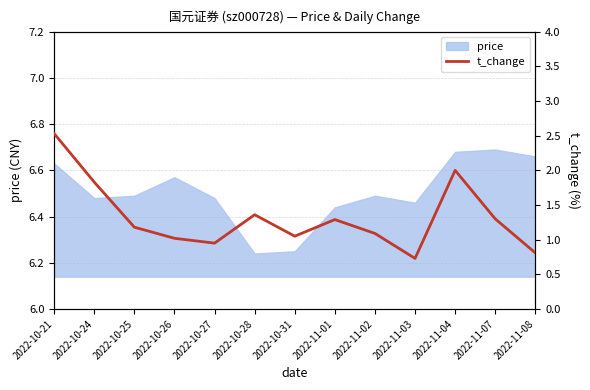

Is it true that the value at 2022-10-25 is 1.2?

True